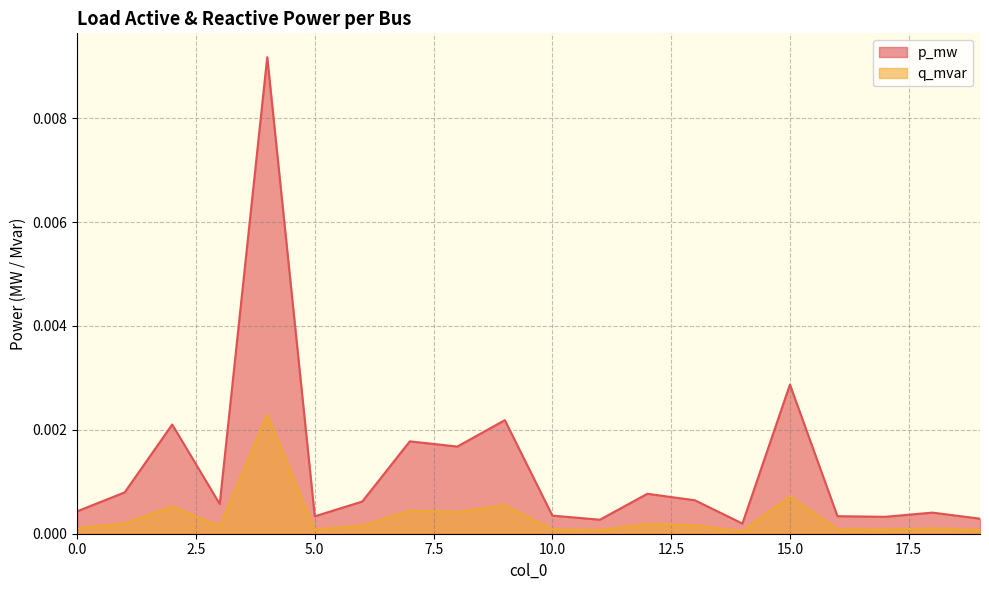

Between 18 and 4, which is larger?

4